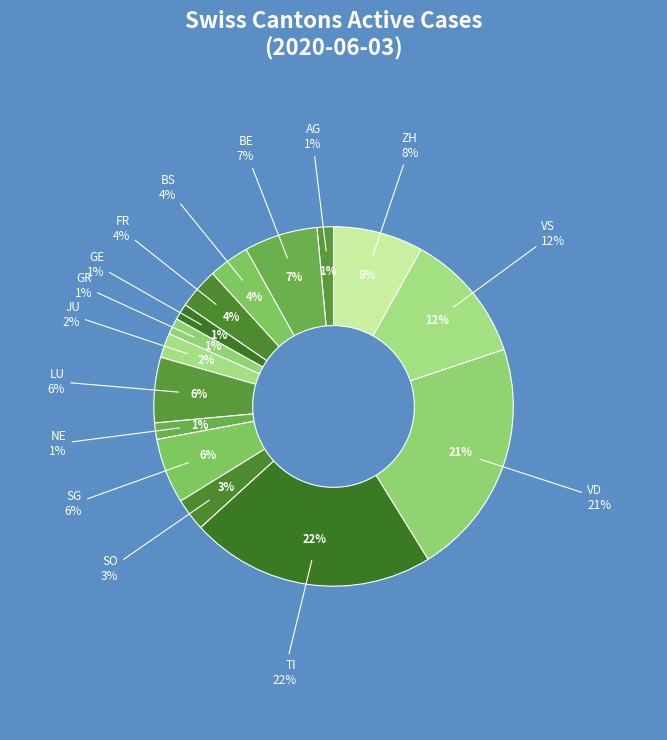

Between SO and LU, which is larger?

LU